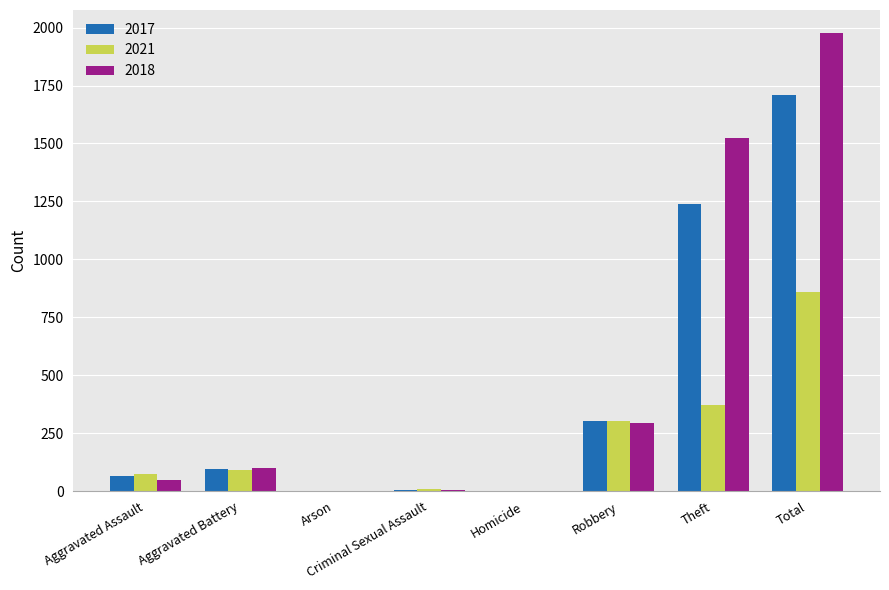

What is the total value across all series at Theft?

3135